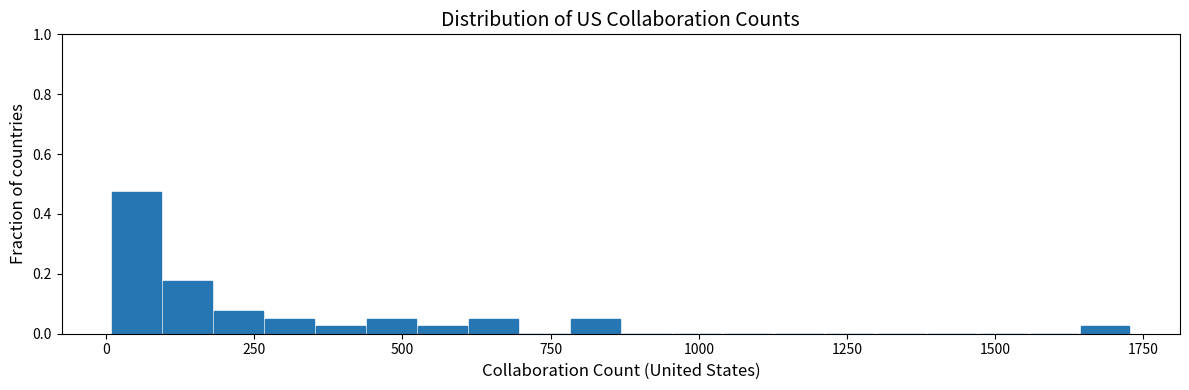

Read against the x-axis, roughly where is the centre of the tallest bar?

50